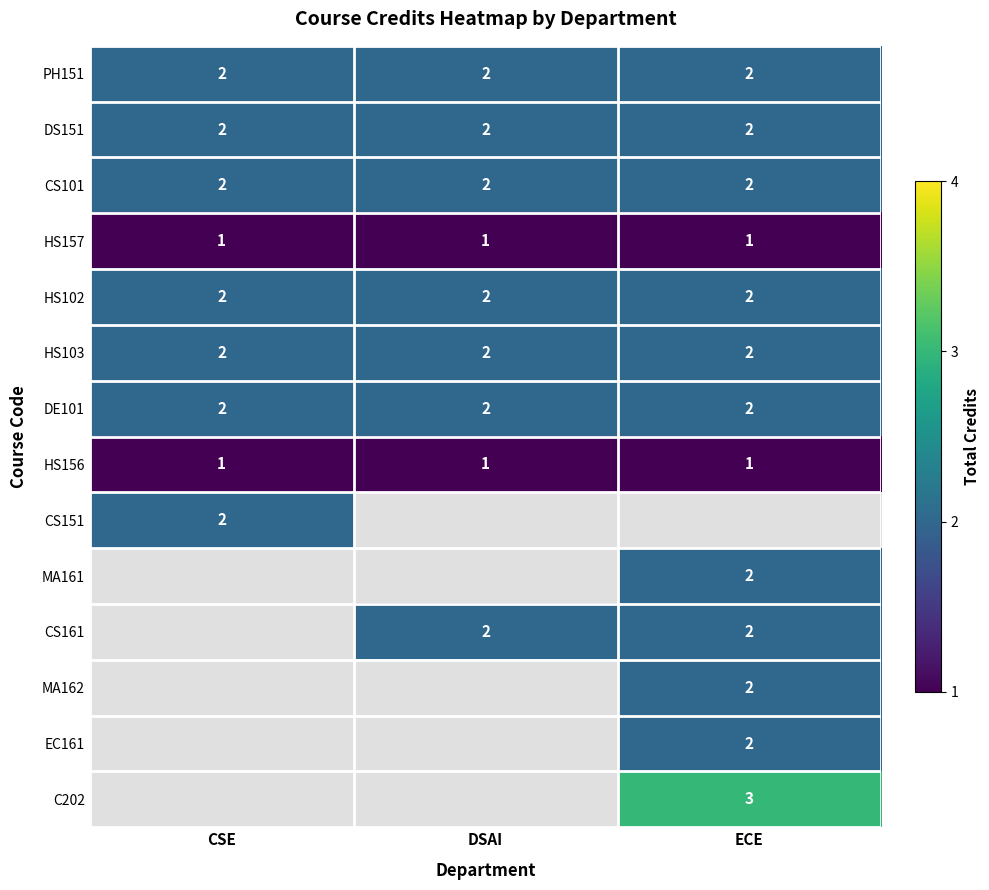

What is the sum of all HS103 values?

6